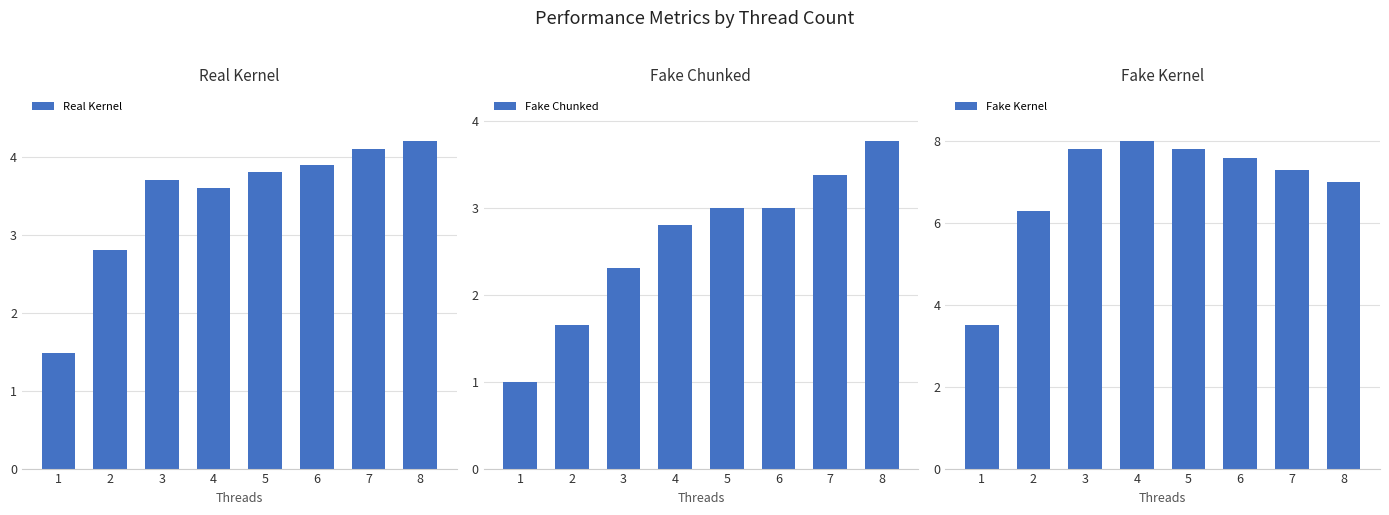

What is the value of the Real Kernel bar at the 4th from the left?

3.6